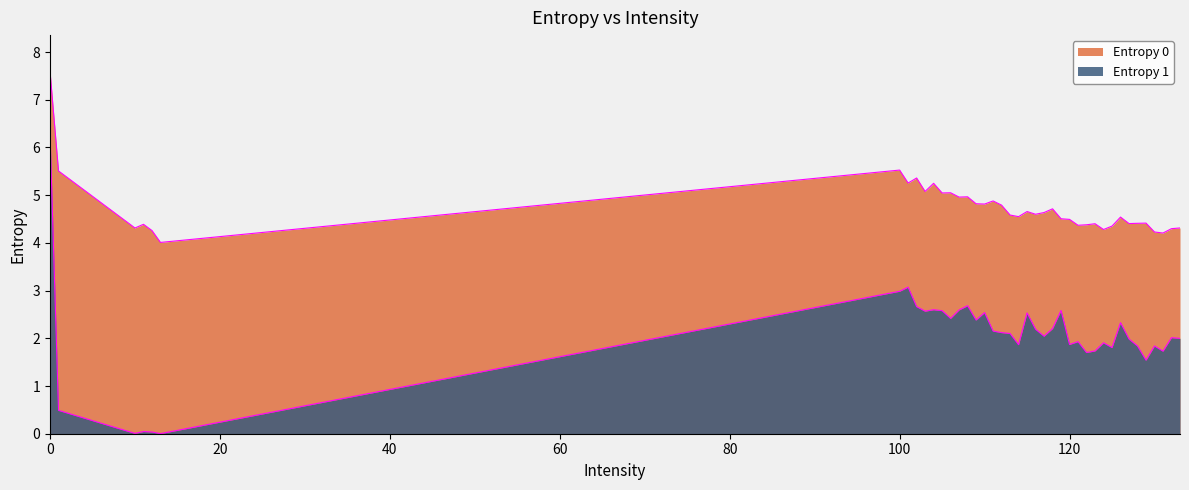

True or false: Entropy 1 and Entropy 0 cross at least once.

False